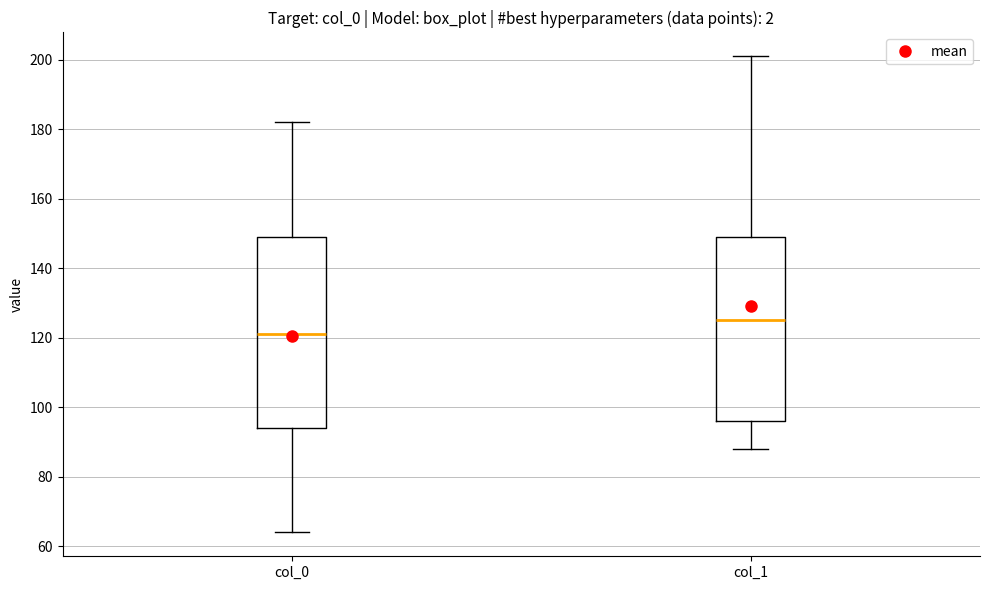

Where is the upper edge of the box for col_1 on the y-axis? The values are not printed on the chart, so give them approximately, as read against the axis.

150